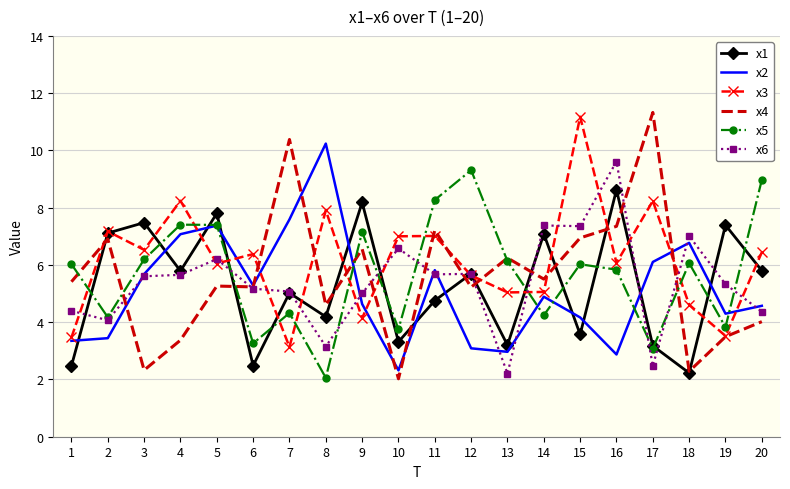

What are all the series names shown in the legend?

x1, x2, x3, x4, x5, x6